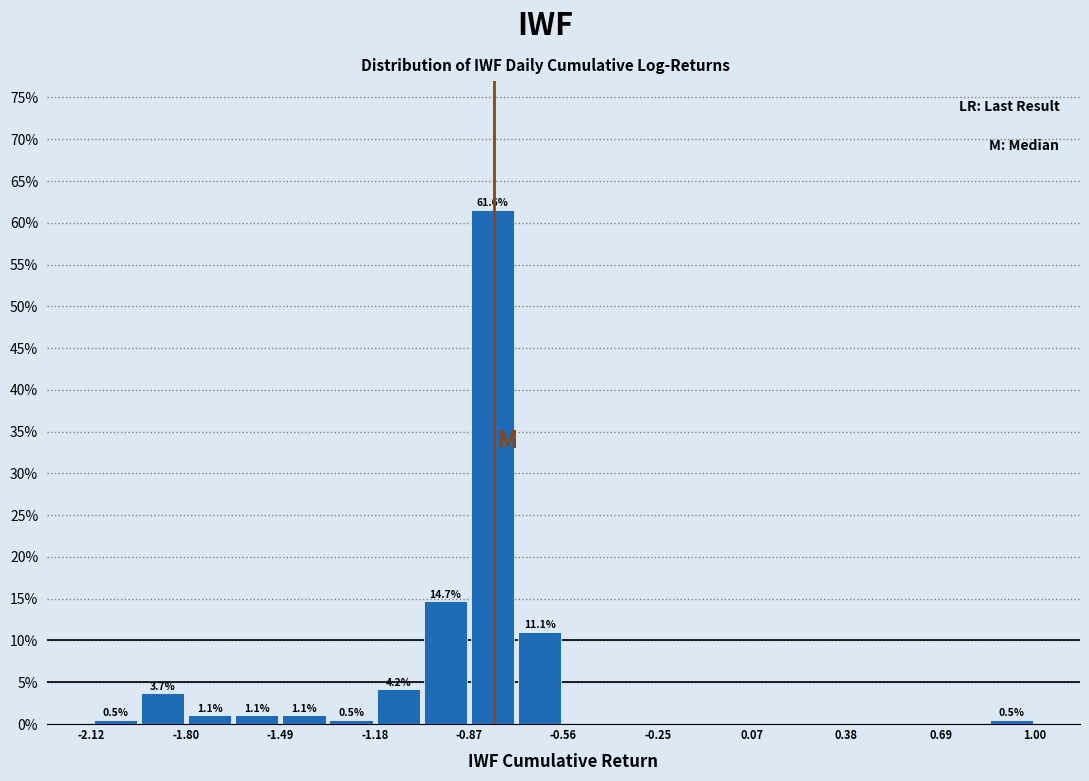

Read against the x-axis, roughly where is the centre of the tallest bar?

-0.80